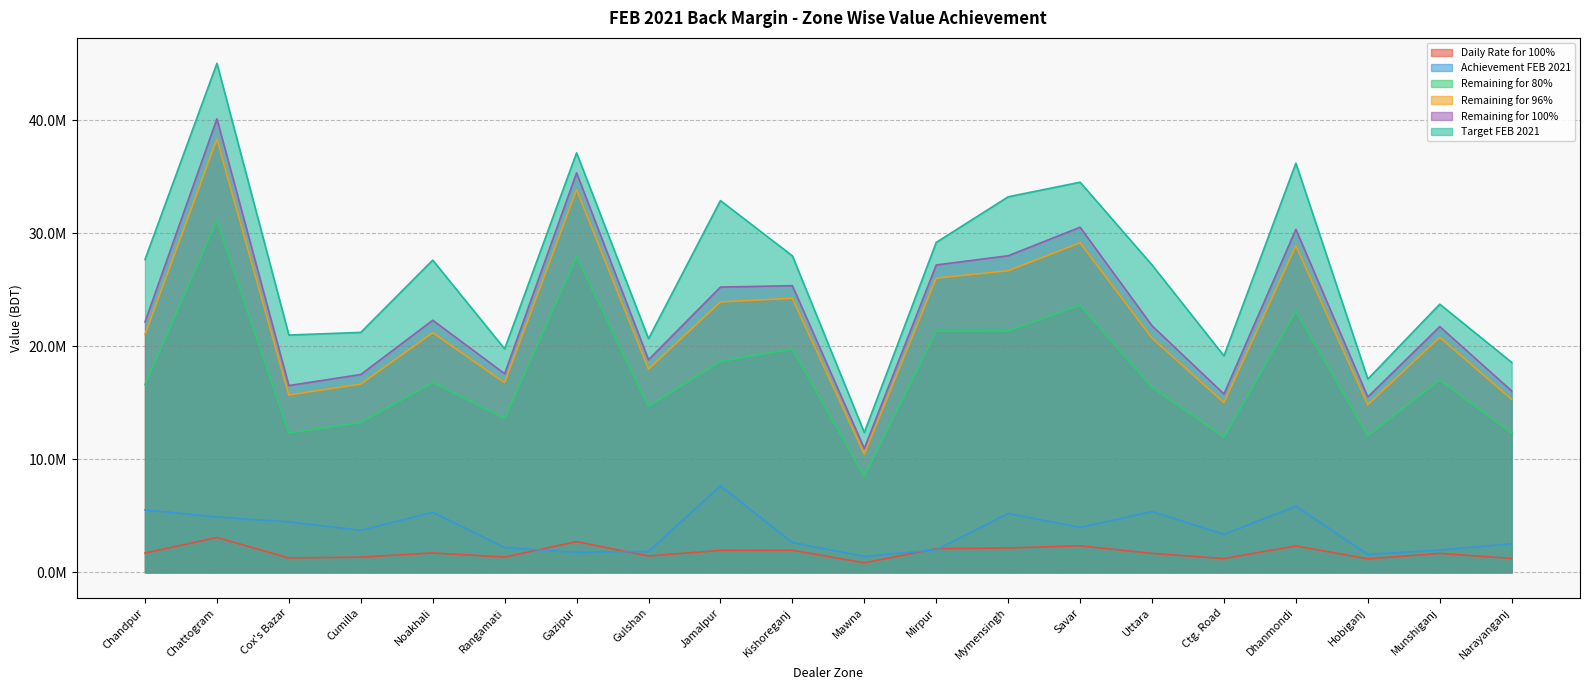

Reading right to left, list all the values displayed in this chart.

Remaining for 100%: Narayanganj=1234235.7	Munshiganj=1672175.3	Hobiganj=1193053.8	Dhanmondi=2333635.8	Ctg. Road=1213777.2	Uttara=1677776.0	Savar=2348035.8	Mymensingh=2154004.9	Mirpur=2091256.0	Mawna=842894.9	Kishoreganj=1950398.5	Jamalpur=1940847.1	Gulshan=1446463.2	Gazipur=2717985.9	Rangamati=1351512.1	Noakhali=1715256.0	Cumilla=1346067.8	Cox's Bazar=1270836.5	Chattogram=3085792.7	Chandpur=1703828.3
Daily Rate for 100%: Narayanganj=16045063.9	Munshiganj=21738278.6	Hobiganj=15509699.4	Dhanmondi=30337265.5	Ctg. Road=15779103.4	Uttara=21811088.3	Savar=30524465.2	Mymensingh=28002064.1	Mirpur=27186327.8	Mawna=10957633.2	Kishoreganj=25355180.1	Jamalpur=25231012.6	Gulshan=18804022.1	Gazipur=35333817.3	Rangamati=17569657.2	Noakhali=22298328.6	Cumilla=17498880.8	Cox's Bazar=16520875.1	Chattogram=40115305.3	Chandpur=22149768.3
Target FEB 2021: Narayanganj=18570857.3	Munshiganj=23718076.9	Hobiganj=17096525.0	Dhanmondi=36188126.0	Ctg. Road=19148831.0	Uttara=27187874.1	Savar=34505292.8	Mymensingh=33215853.2	Mirpur=29180173.6	Mawna=12371711.7	Kishoreganj=27993447.8	Jamalpur=32880006.8	Gulshan=20663156.8	Gazipur=37104879.5	Rangamati=19765750.7	Noakhali=27616158.2	Cumilla=21222296.1	Cox's Bazar=20988793.9	Chattogram=45018800.2	Chandpur=27671191.3
Achievement FEB 2021: Narayanganj=2525793.3	Munshiganj=1979798.3	Hobiganj=1586825.6	Dhanmondi=5850860.5	Ctg. Road=3369727.6	Uttara=5376785.8	Savar=3980827.7	Mymensingh=5213789.1	Mirpur=1993845.8	Mawna=1414078.5	Kishoreganj=2638267.8	Jamalpur=7648994.1	Gulshan=1859134.7	Gazipur=1771062.1	Rangamati=2196093.5	Noakhali=5317829.6	Cumilla=3723415.3	Cox's Bazar=4467918.8	Chattogram=4903494.9	Chandpur=5521423.0
Remaining for 80%: Narayanganj=12330892.5	Munshiganj=16994663.2	Hobiganj=12090394.4	Dhanmondi=23099640.3	Ctg. Road=11949337.2	Uttara=16373513.5	Savar=23623406.6	Mymensingh=21358893.5	Mirpur=21350293.1	Mawna=8483290.9	Kishoreganj=19756490.5	Jamalpur=18655011.3	Gulshan=14671390.7	Gazipur=27912841.4	Rangamati=13616507.1	Noakhali=16775097.0	Cumilla=13254421.6	Cox's Bazar=12323116.4	Chattogram=31111545.3	Chandpur=16615530.1
Remaining for 96%: Narayanganj=15302229.6	Munshiganj=20789555.5	Hobiganj=14825838.4	Dhanmondi=28889740.5	Ctg. Road=15013150.2	Uttara=20723573.4	Savar=29144253.4	Mymensingh=26673430.0	Mirpur=26019120.9	Mawna=10462764.7	Kishoreganj=24235442.1	Jamalpur=23915812.4	Gulshan=17977495.8	Gazipur=33849622.1	Rangamati=16779027.2	Noakhali=21193682.3	Cumilla=16649989.0	Cox's Bazar=15681323.4	Chattogram=38314553.3	Chandpur=21042920.7